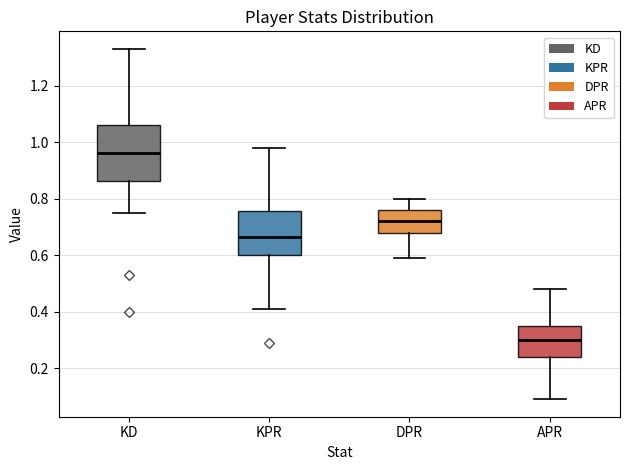

Where does the median line of the box for KPR sit on the y-axis? The values are not printed on the chart, so give them approximately, as read against the axis.

0.66